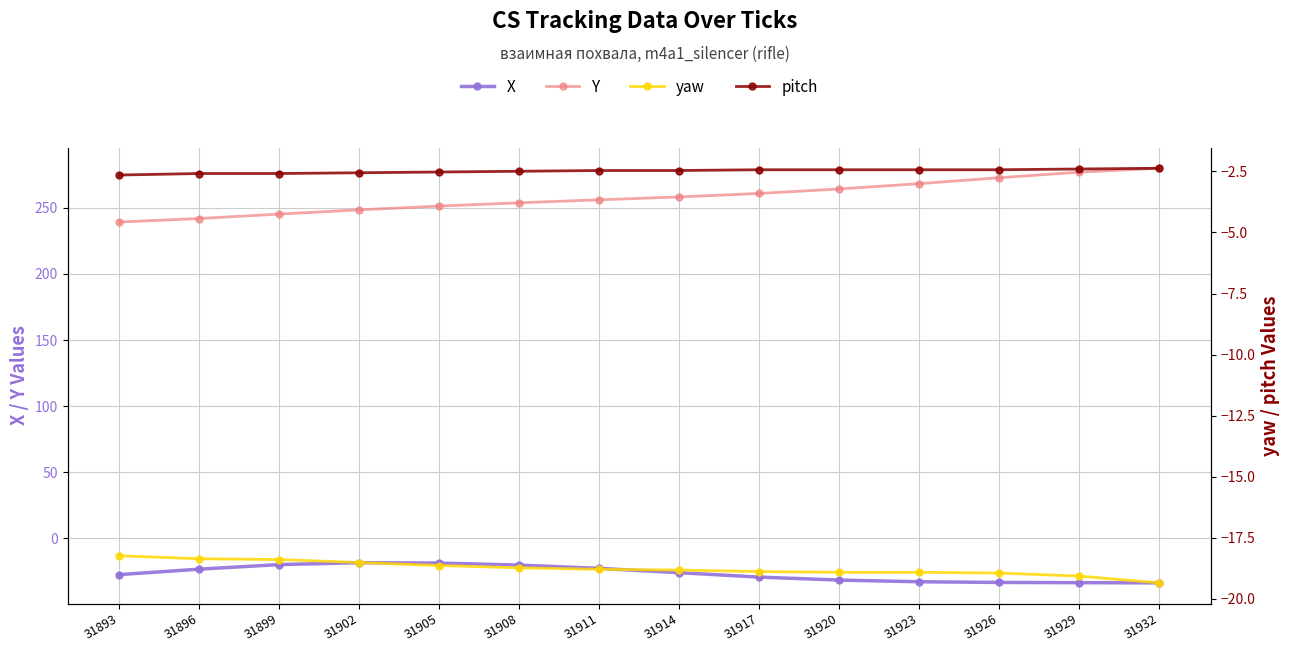

At 31920, list the series in order from largest to smallest.

Y, pitch, yaw, X